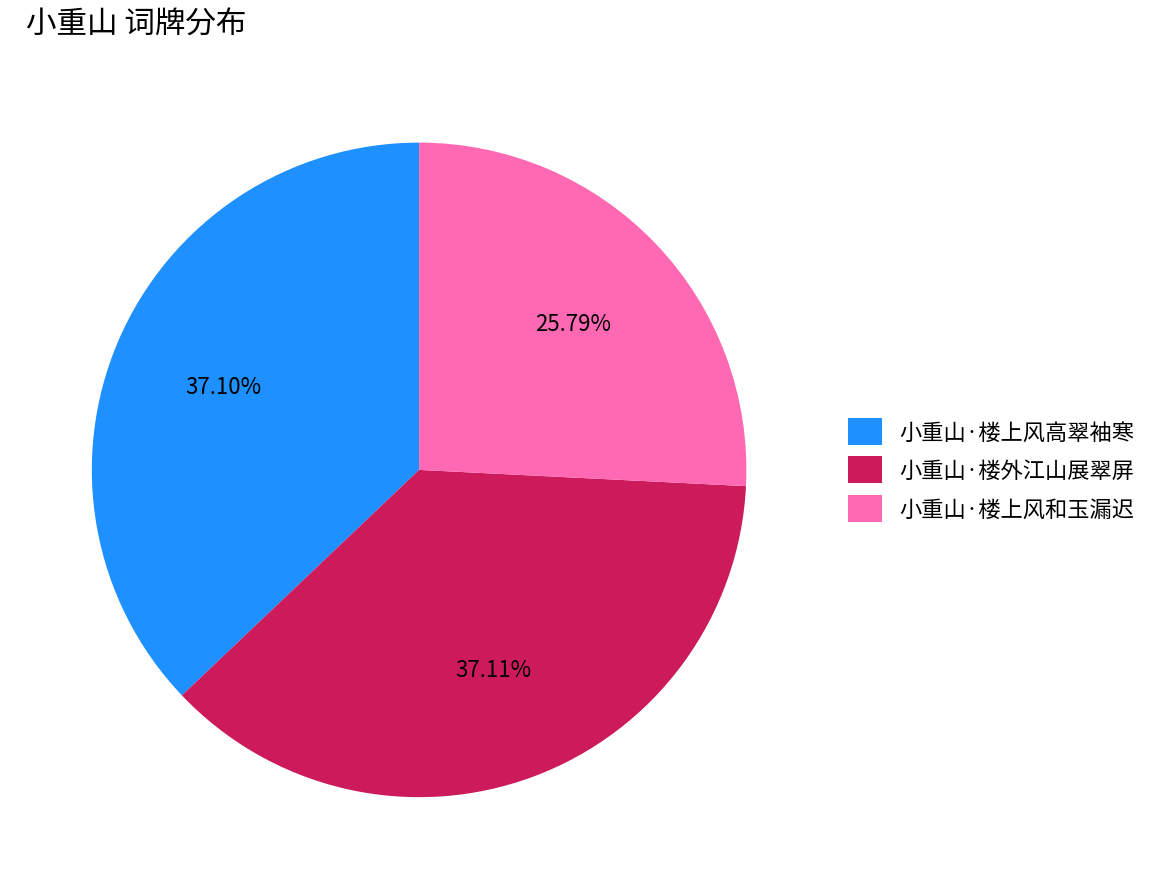

Between 小重山·楼外江山展翠屏 and 小重山·楼上风和玉漏迟, which is larger?

小重山·楼外江山展翠屏